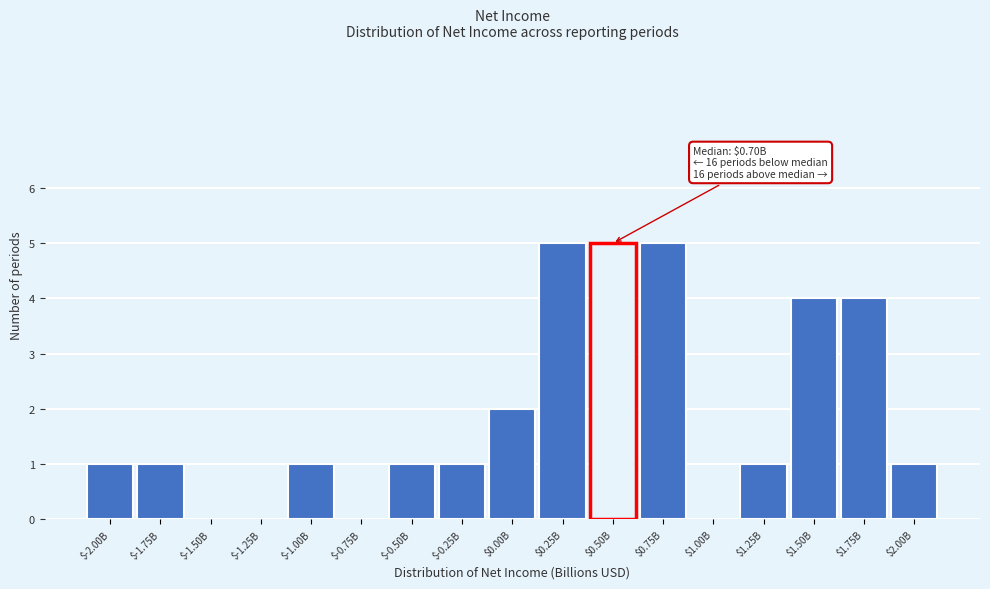

What is the sum of all values?

32